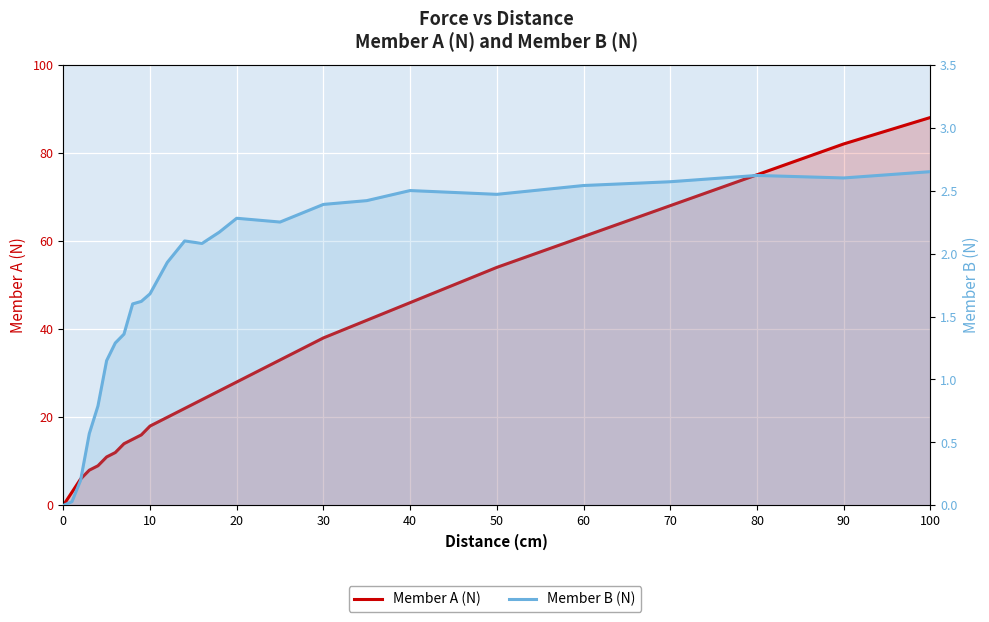

How many lines are shown in the chart?

2